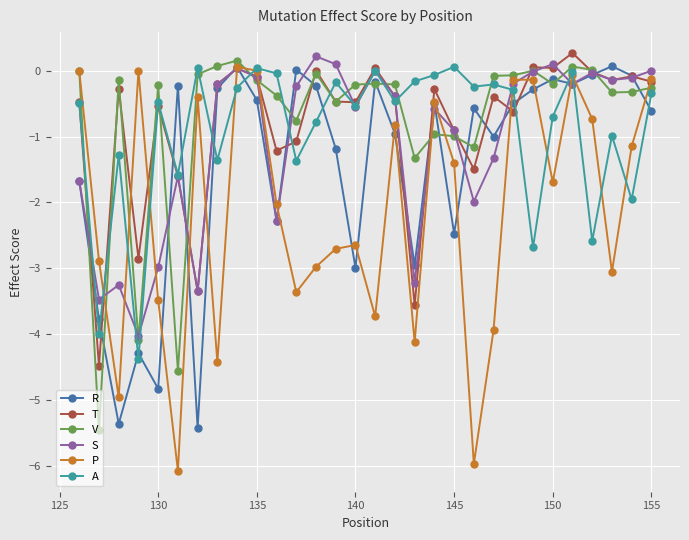

Does the chart display data point markers on the line(s)?

Yes